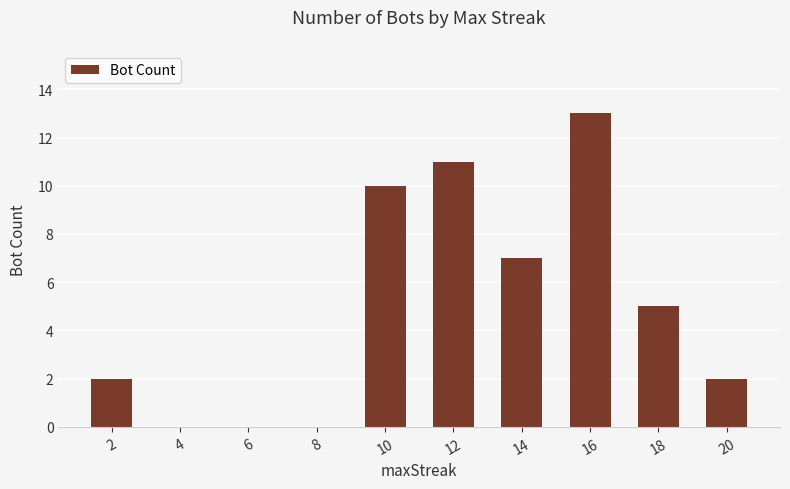

Between 14 and 18, which is larger?

14